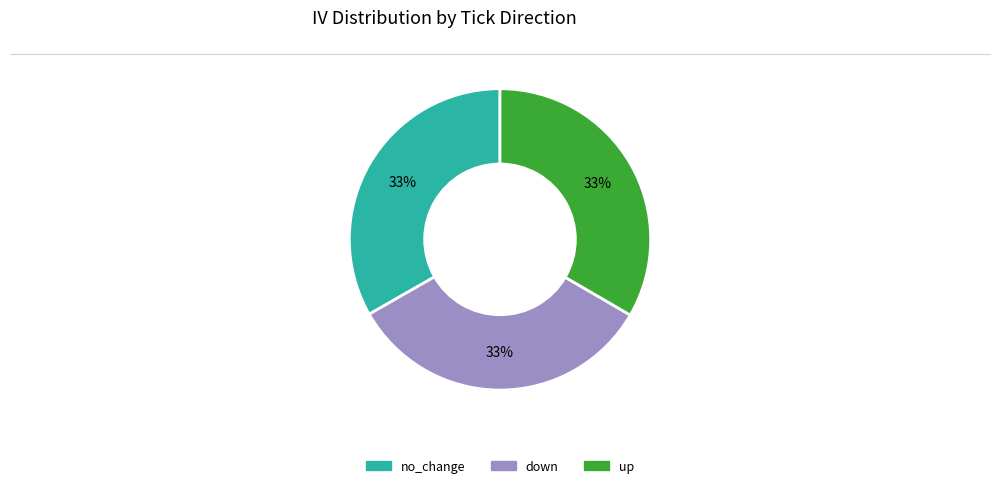

Does any single category account for the majority?

No